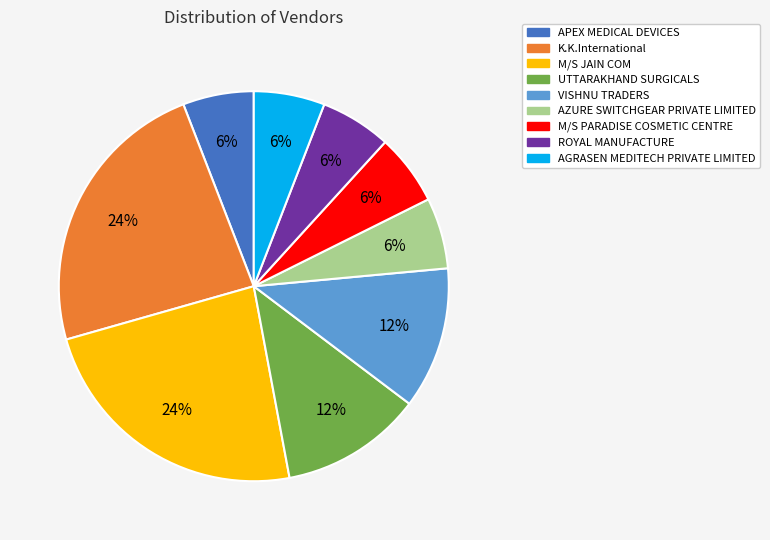

True or false: M/S PARADISE COSMETIC CENTRE accounts for 20% of the total.

False